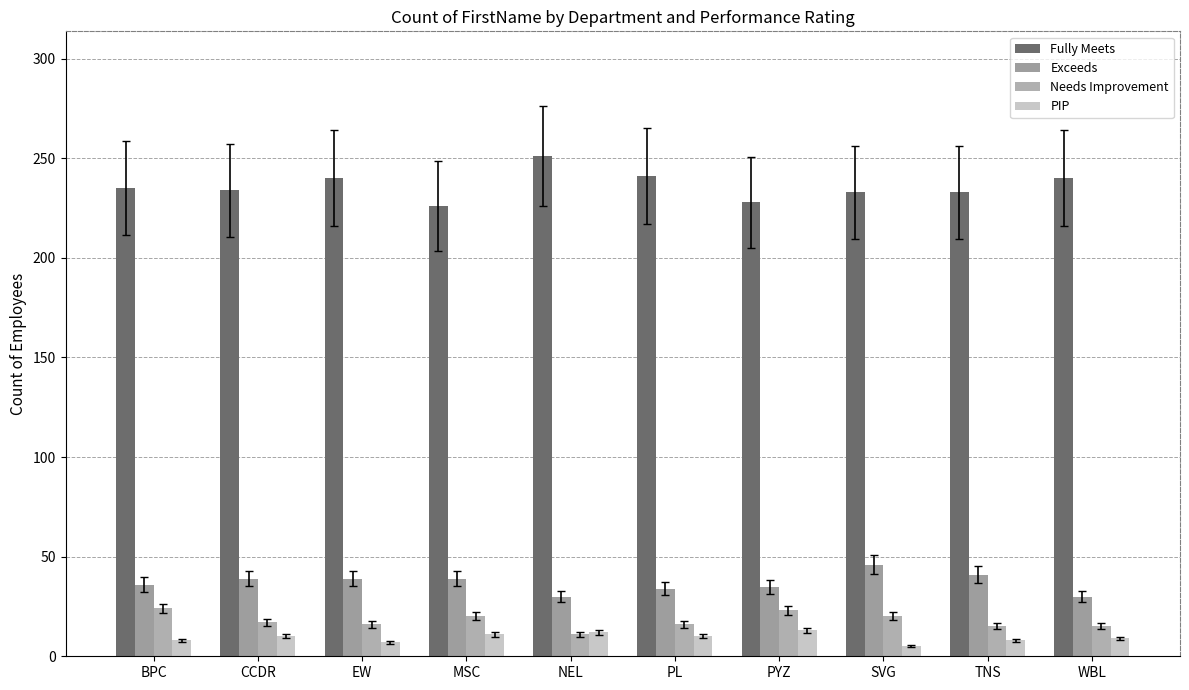

Between CCDR and TNS, which series saw the biggest shift?

Exceeds